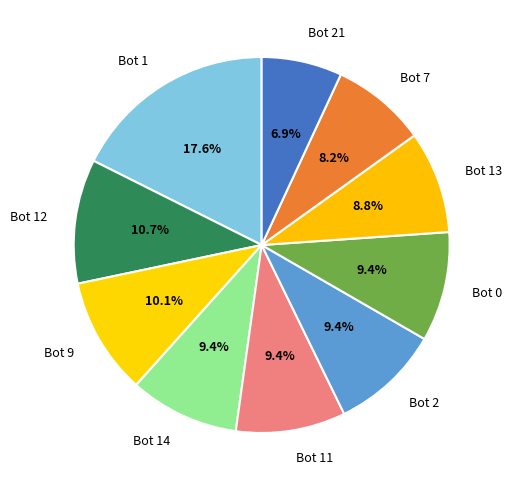

Count the number of slices in the pie.

10